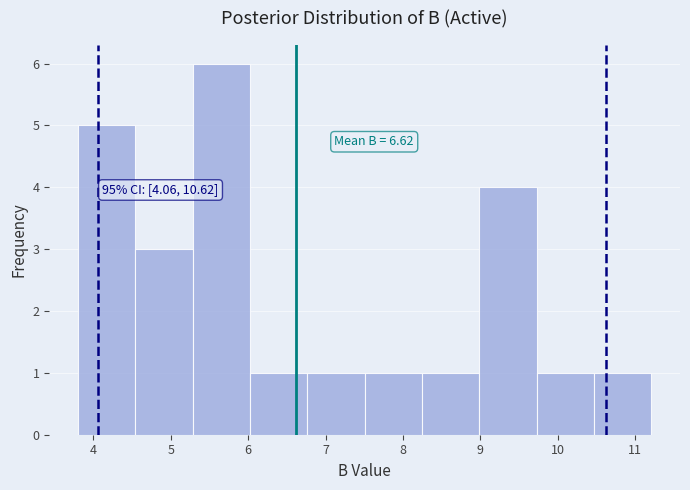

Over which range of the x-axis is the bar tallest?

5.3 to 6.0